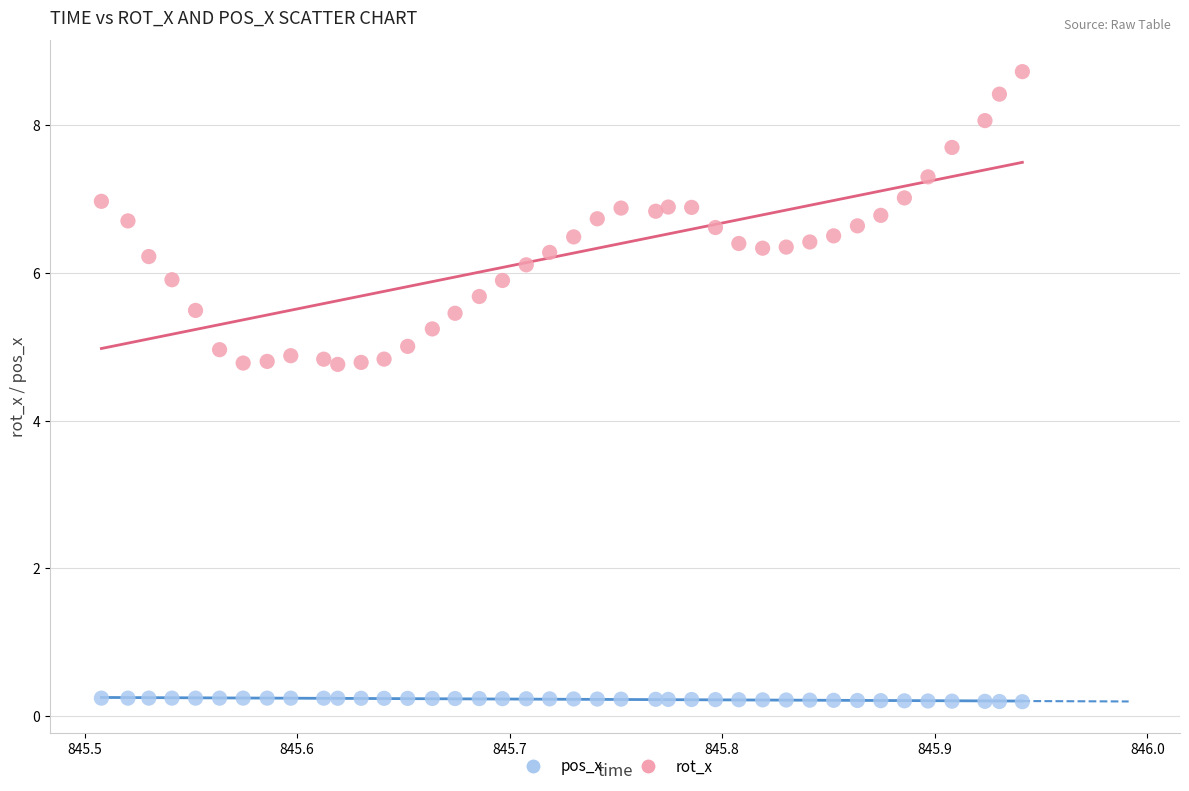

Which series has the largest Y range (max minus min)?

rot_x